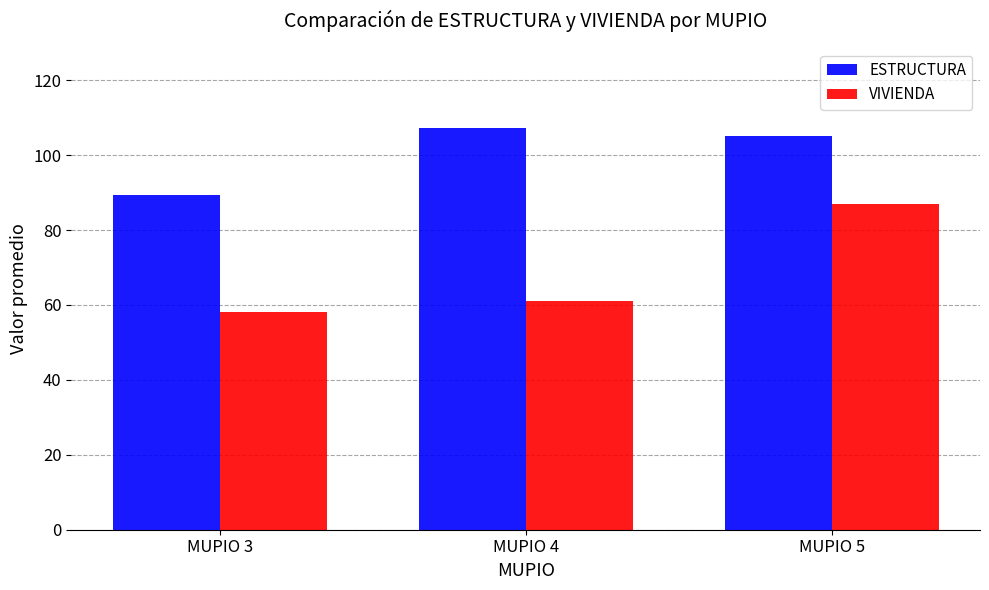

Is it true that VIVIENDA equals 61.0 at MUPIO 4?

True